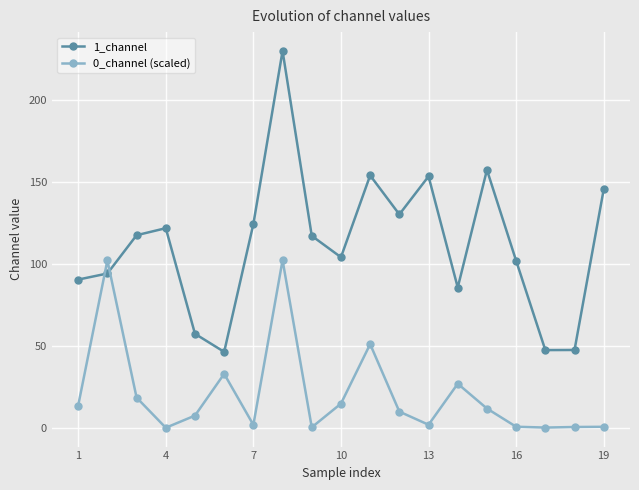

True or false: 0_channel (scaled) and 1_channel intersect in this chart.

True